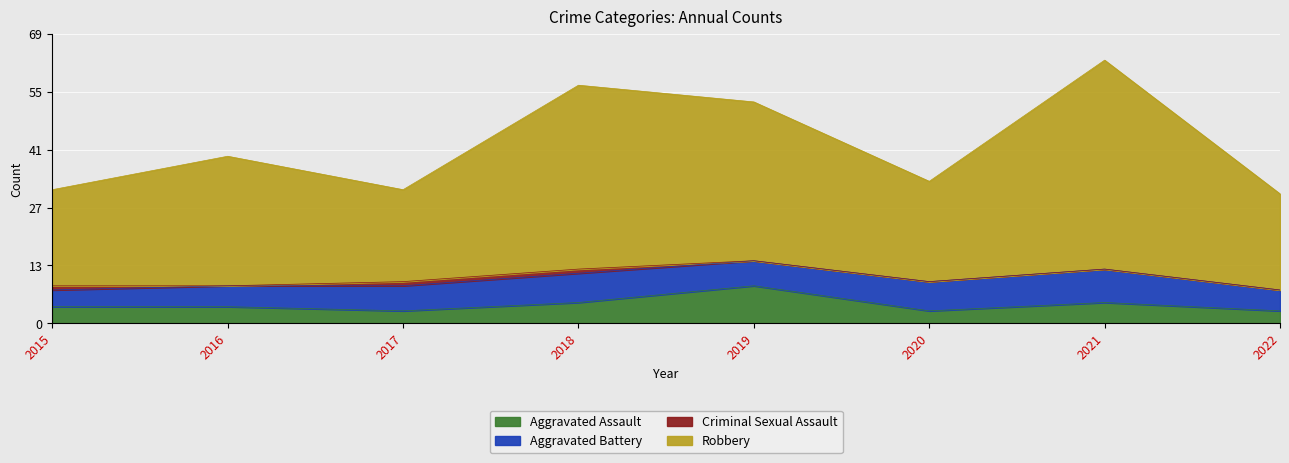

The Aggravated Assault series shows 9 at 2019. True or false?

True